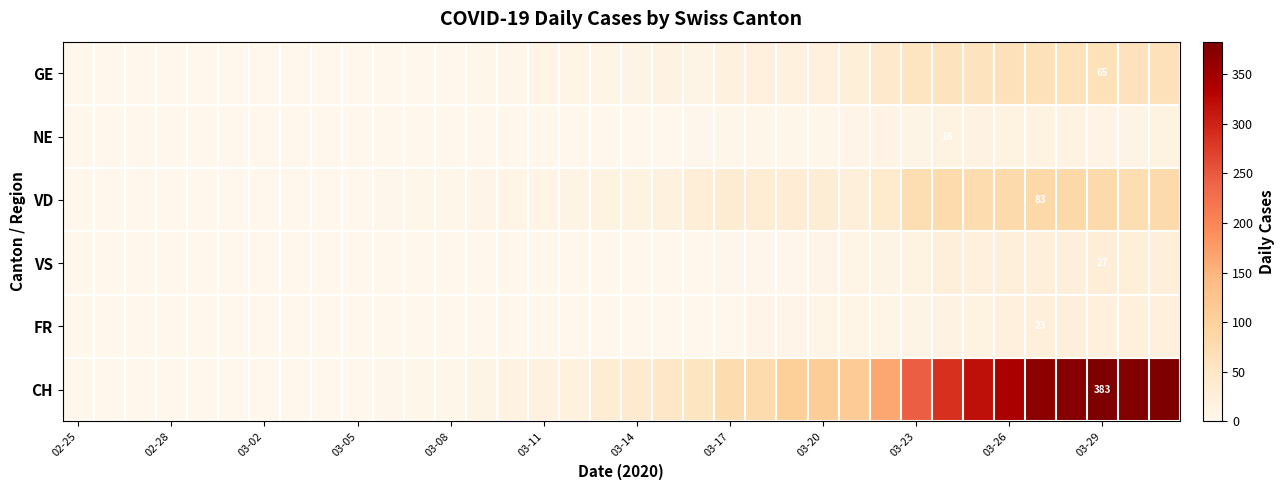

What is the approximate value of FR at 03-26, to the nearest 10?

20